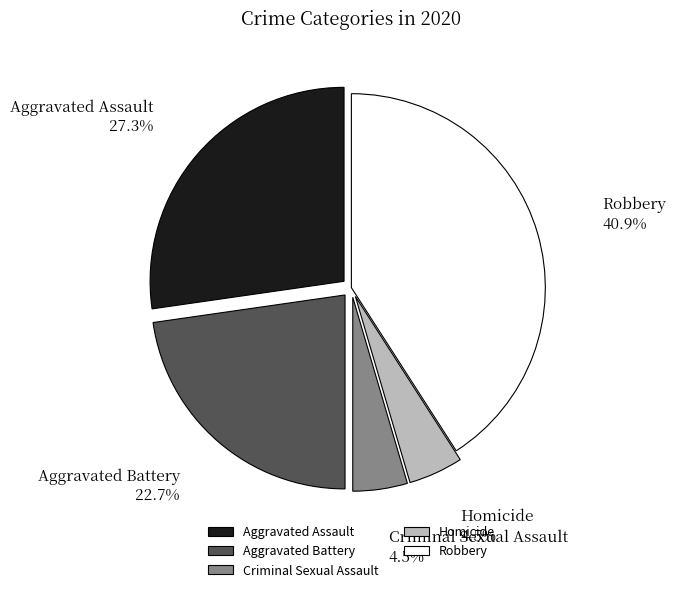

Is there a majority slice in this chart?

No